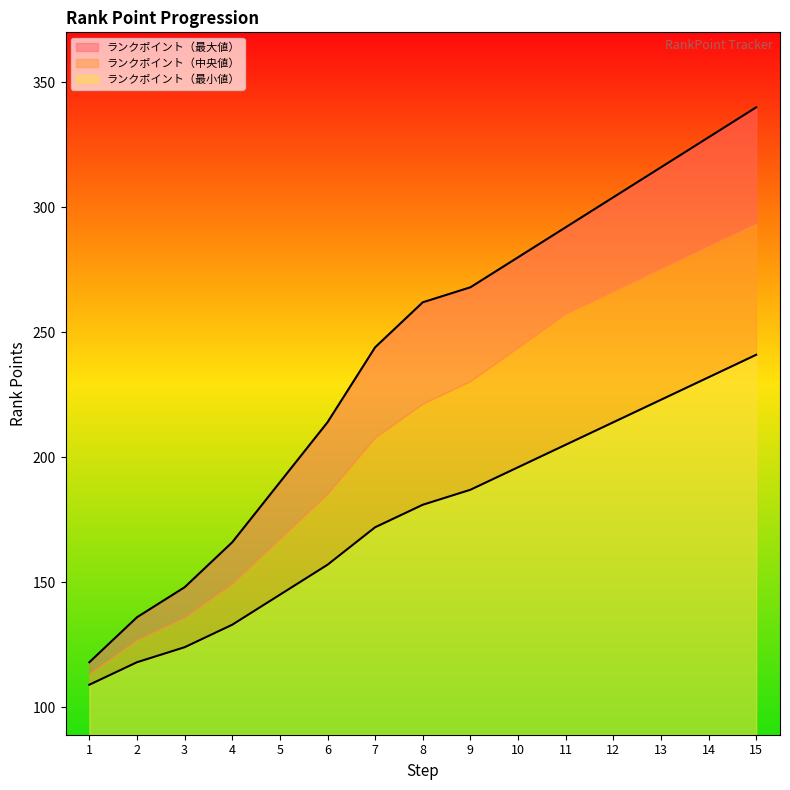

What is the value of the ランクポイント（最小値） point at the 11th from the left?

205